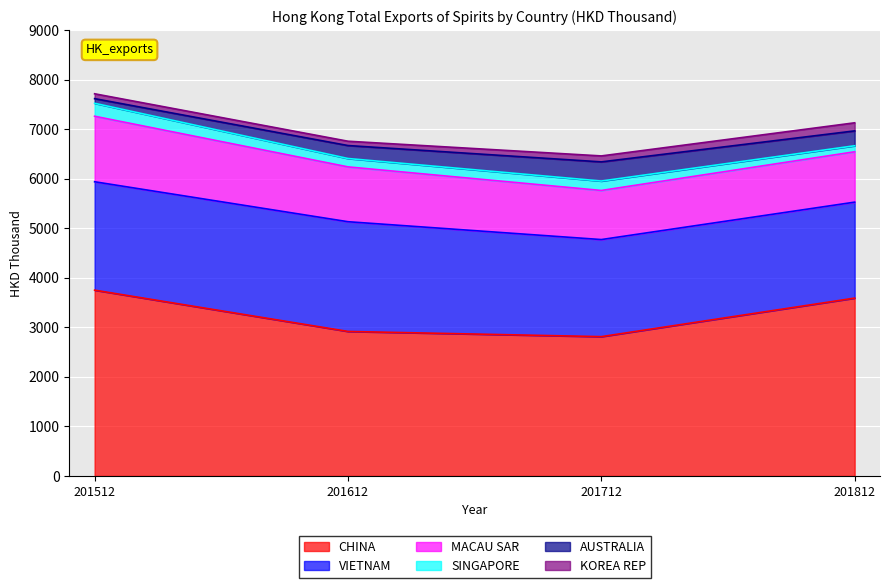

Where is MACAU SAR nearest to the value 1156?

201612